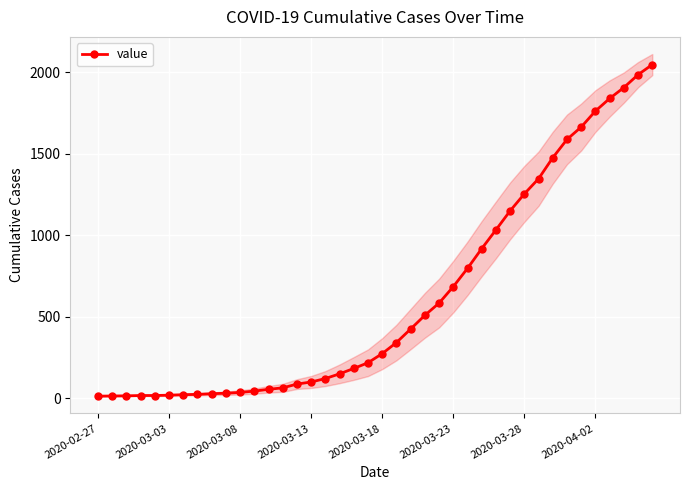

What is the change in value from 10 to 28?

+997